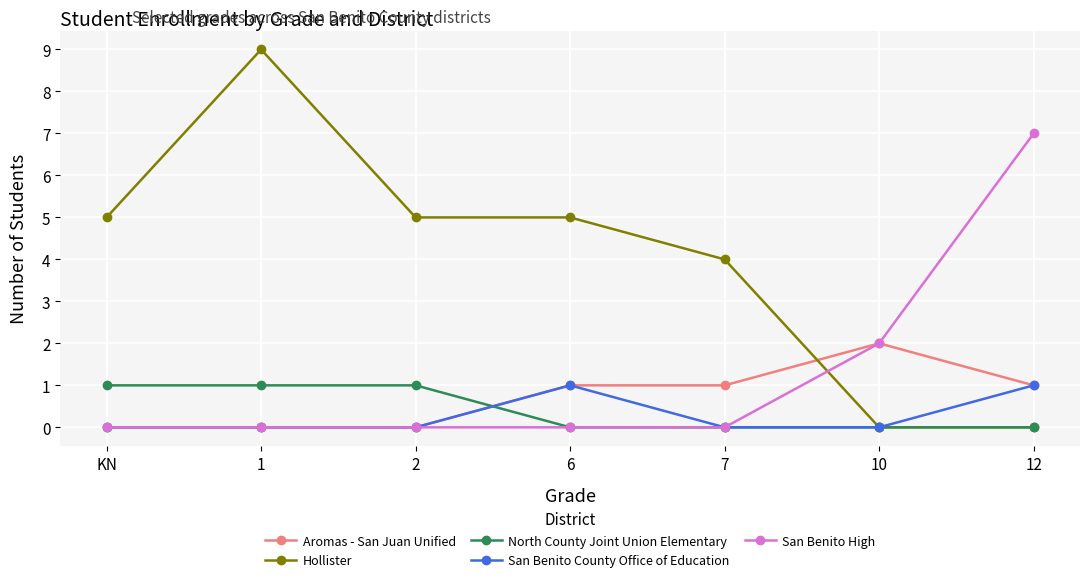

What is the label of the 7th point from the right?

KN